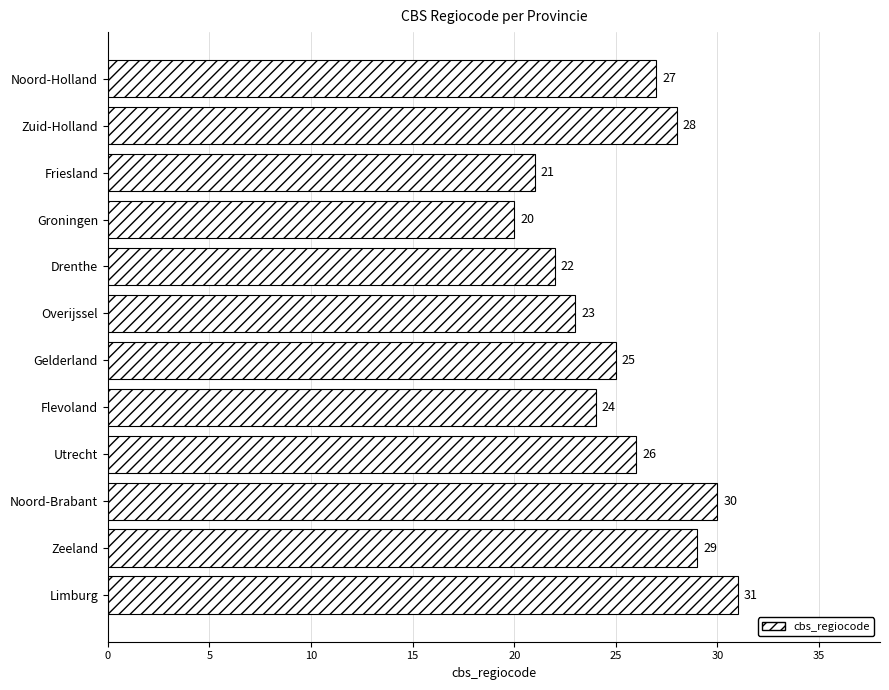

How many values are below 26?

6